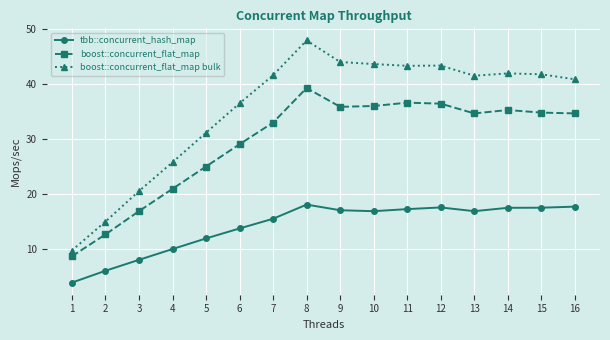

True or false: boost::concurrent_flat_map and boost::concurrent_flat_map bulk intersect in this chart.

False